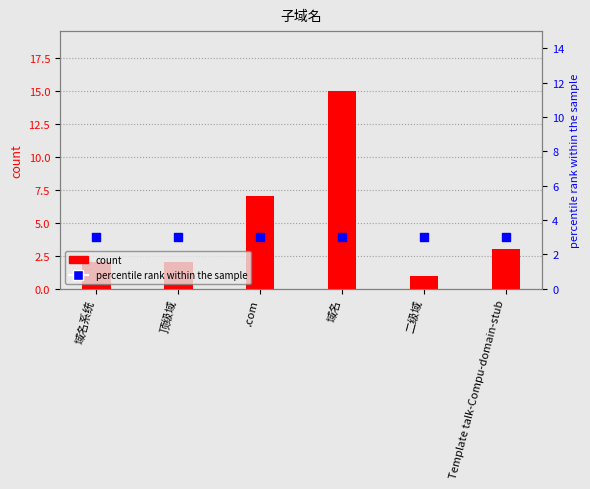

What are all the series names shown in the legend?

count, percentile rank within the sample